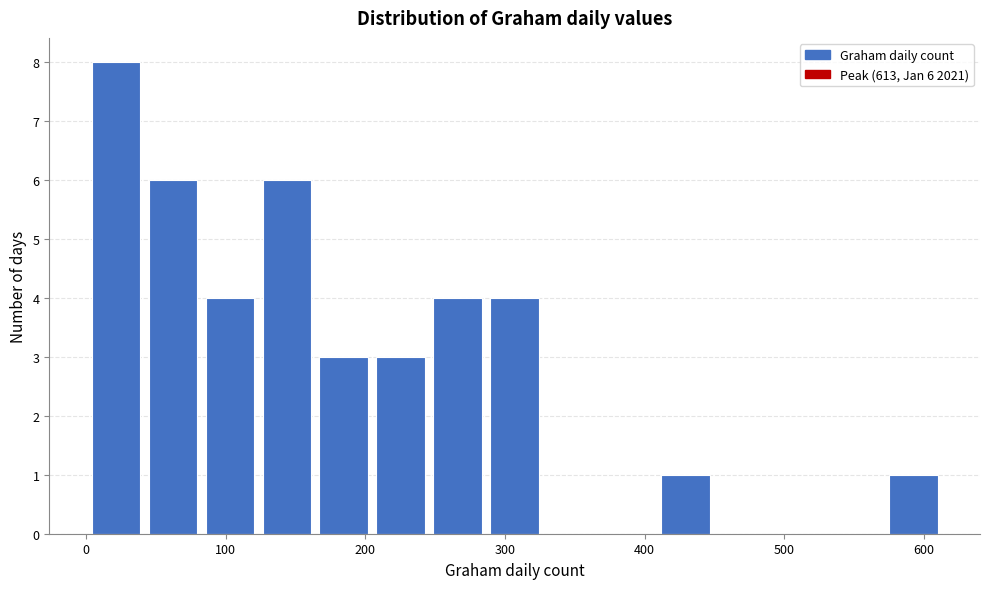

Which range on the x-axis has the tallest bar?

0 to 40